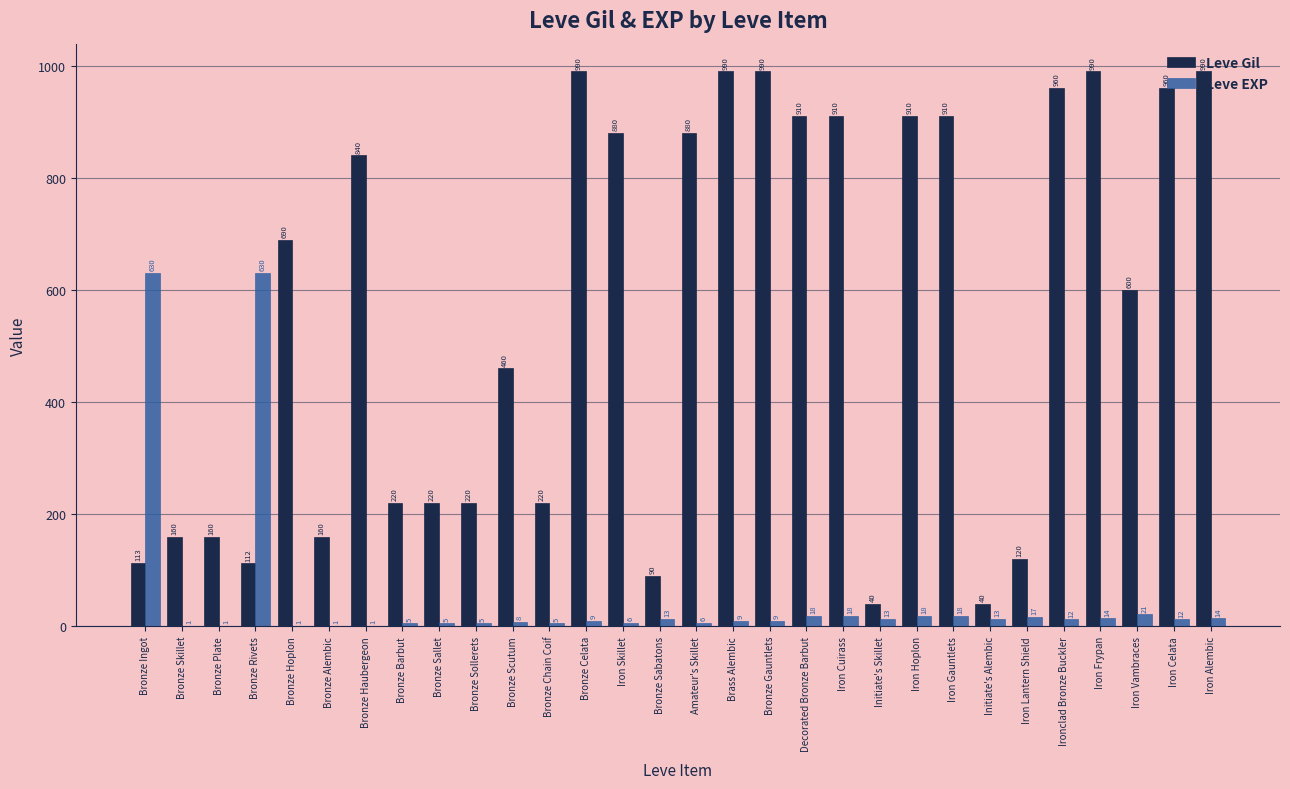

True or false: Leve Gil has a value of 85 at Bronze Alembic.

False